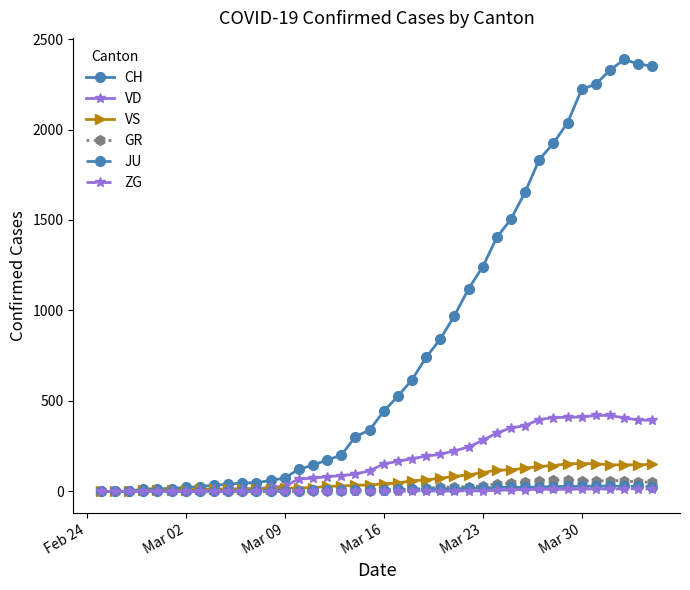

True or false: CH has more than 0 points higher than both neighbors.

True